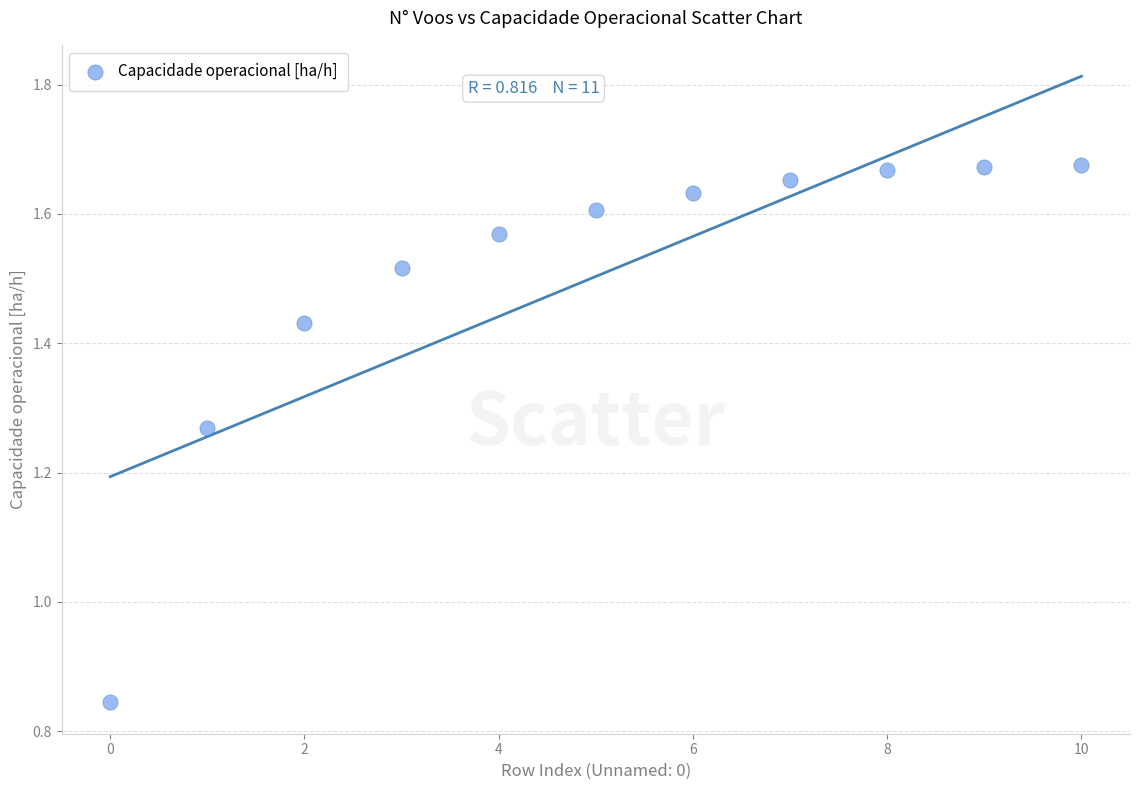

Count the number of points in this scatter plot.

11